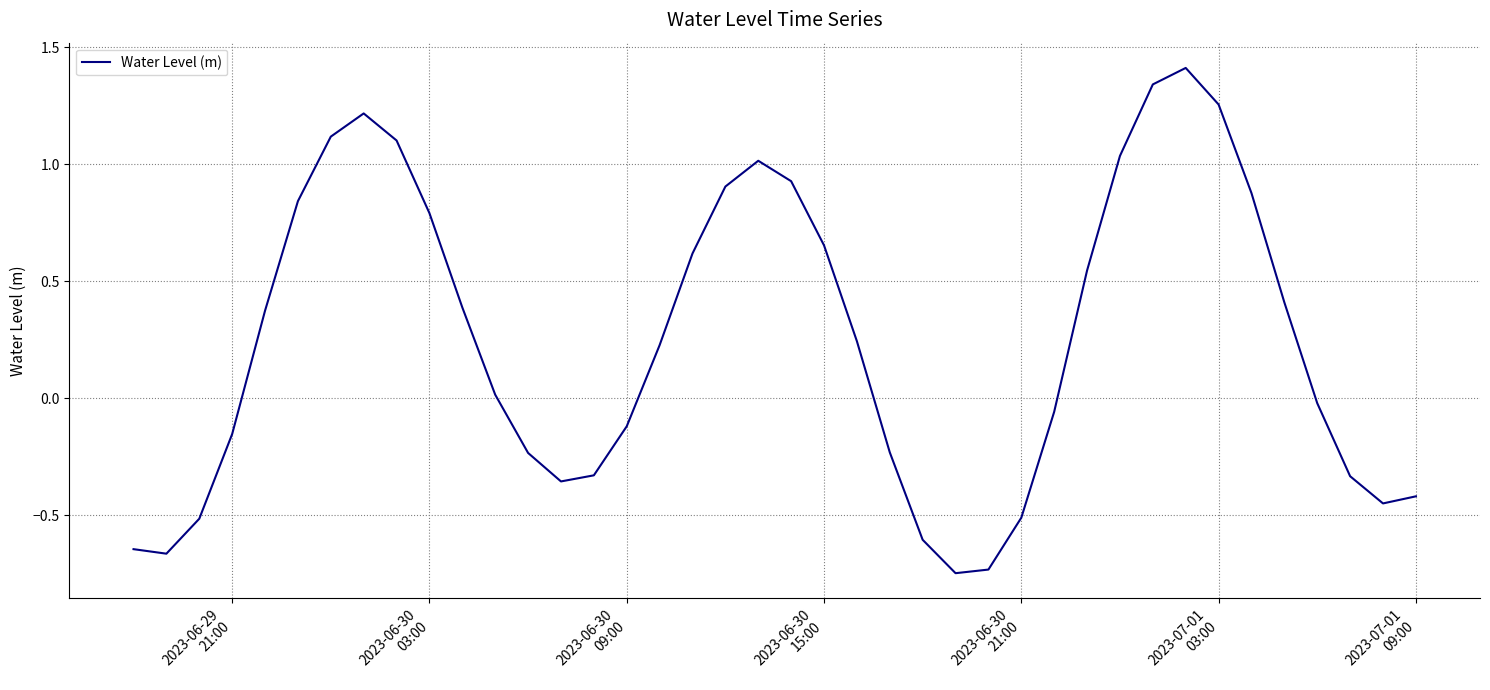

What is the maximum value shown in the chart?

1.4